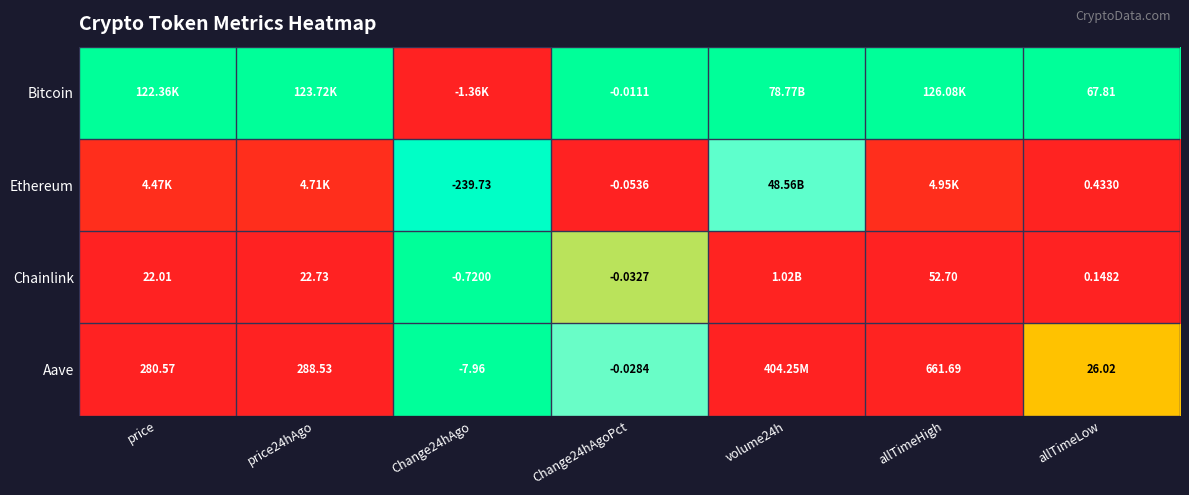

Is the value of Chainlink at allTimeHigh greater than the value of Ethereum at allTimeLow?

Yes